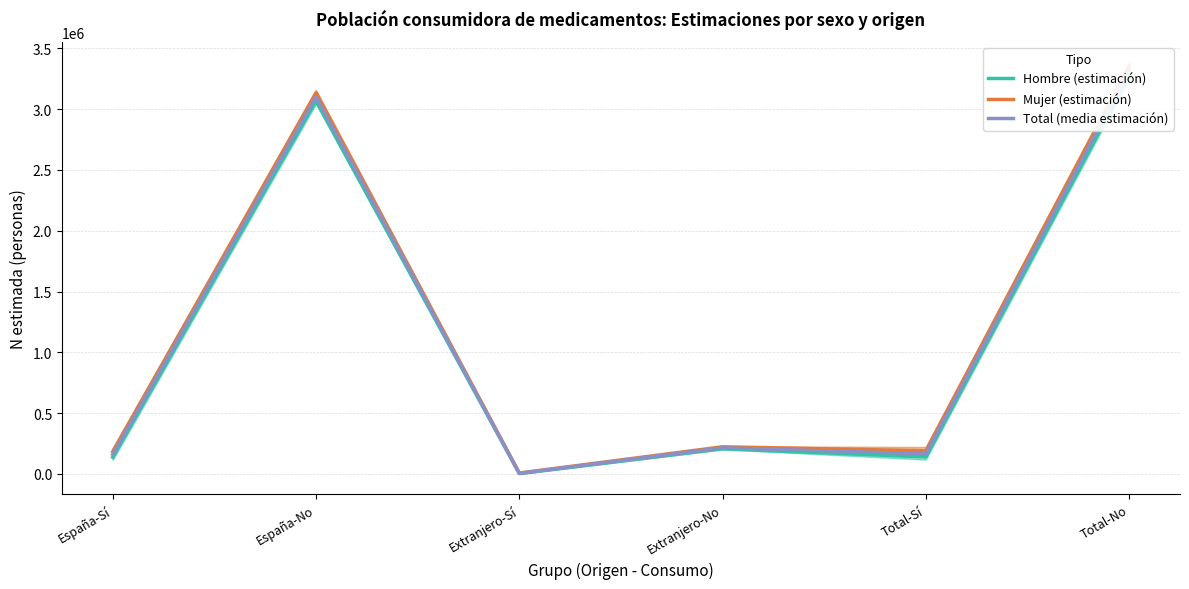

How many data points in Total (media estimación) are less than 214836?

3